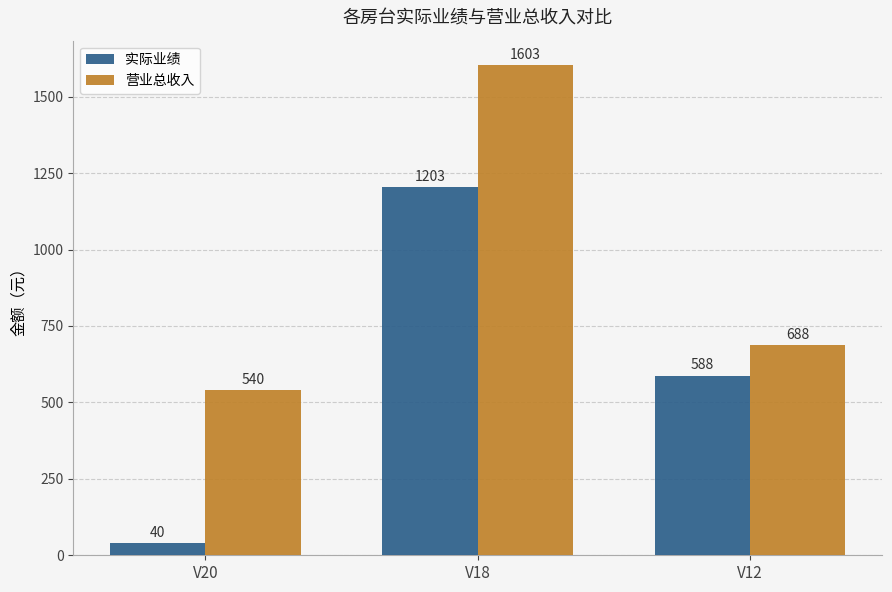

Rank the categories by 营业总收入 value from lowest to highest.

V20, V12, V18